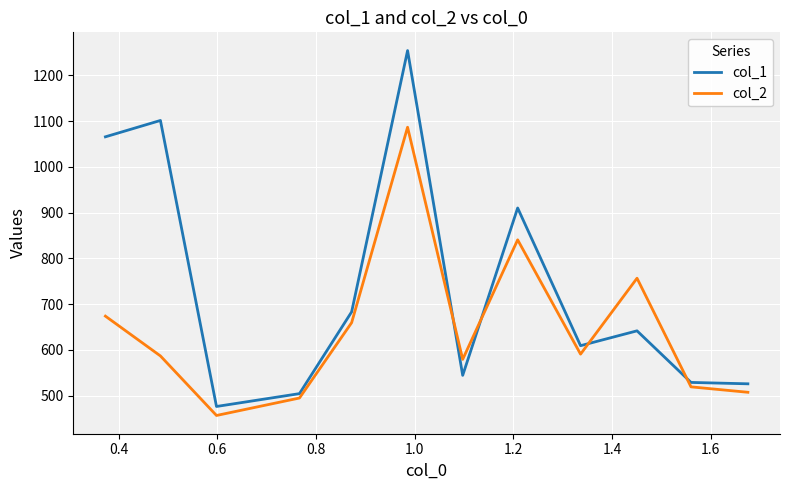

True or false: col_2 and col_1 cross at least once.

True